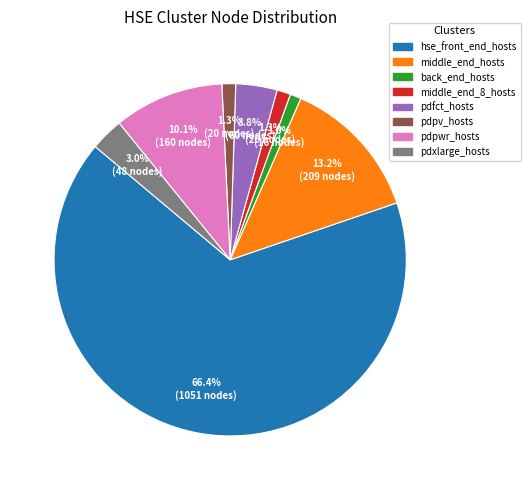

Which has a higher value, pdxlarge_hosts or back_end_hosts?

pdxlarge_hosts